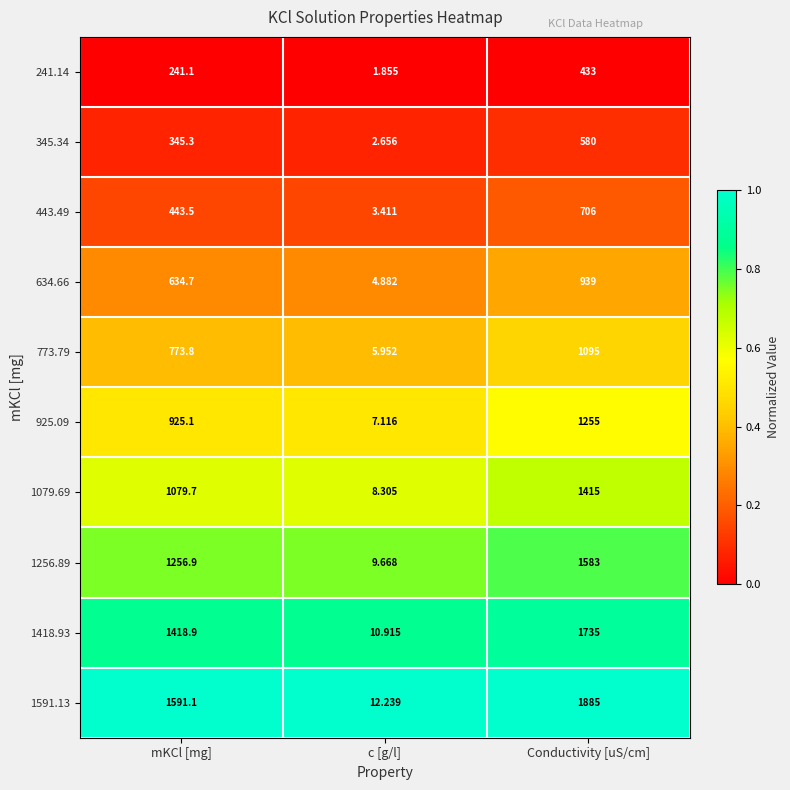

At which label does 634.66 first exceed 634?

mKCl [mg]